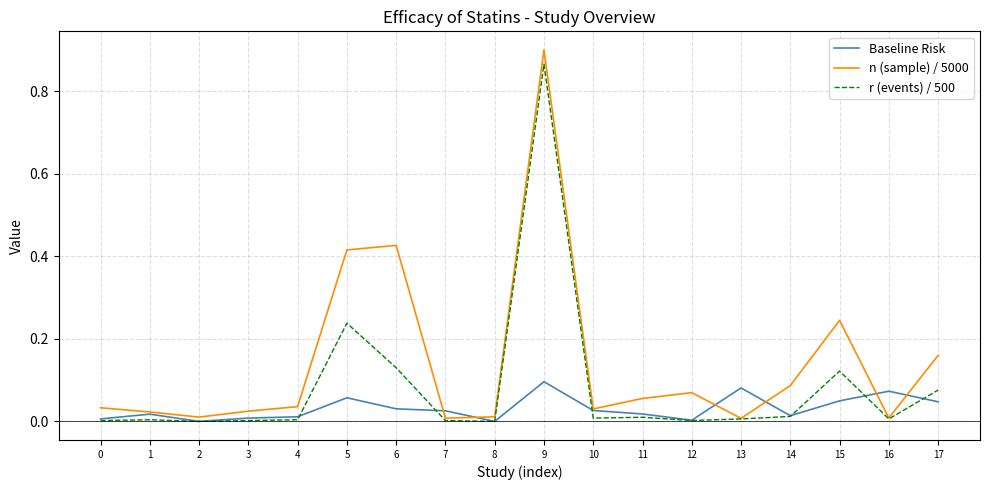

The r (events) / 500 series shows 0.2 at 9. True or false?

False